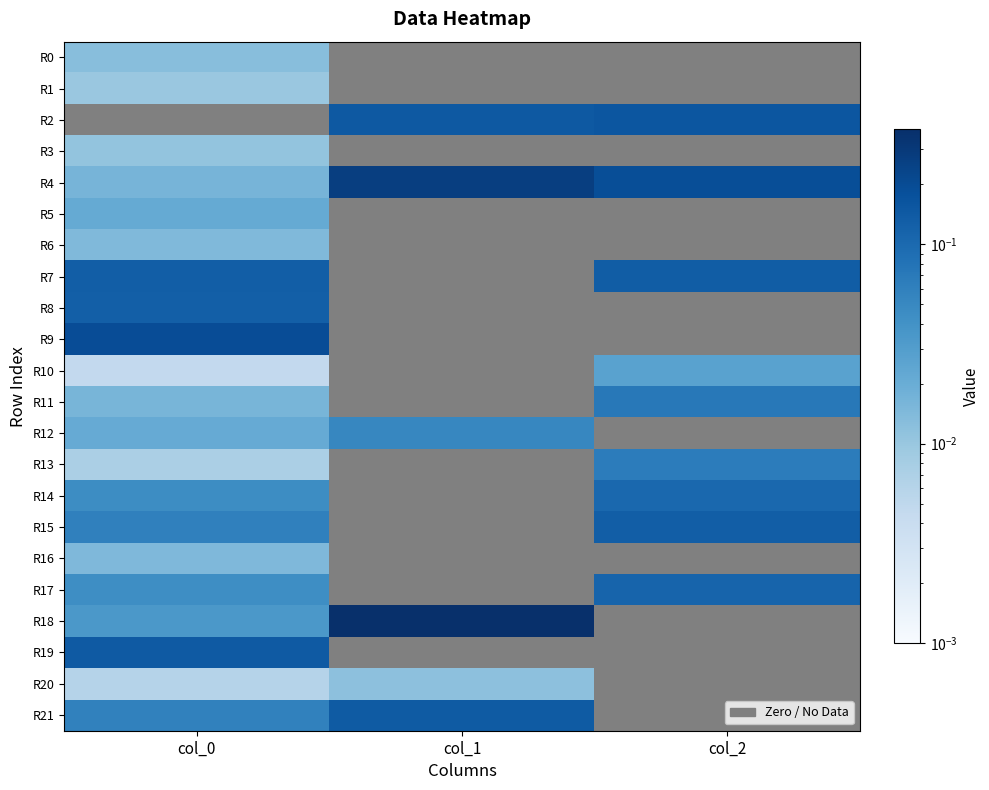

How many distinct data groups are displayed?

22